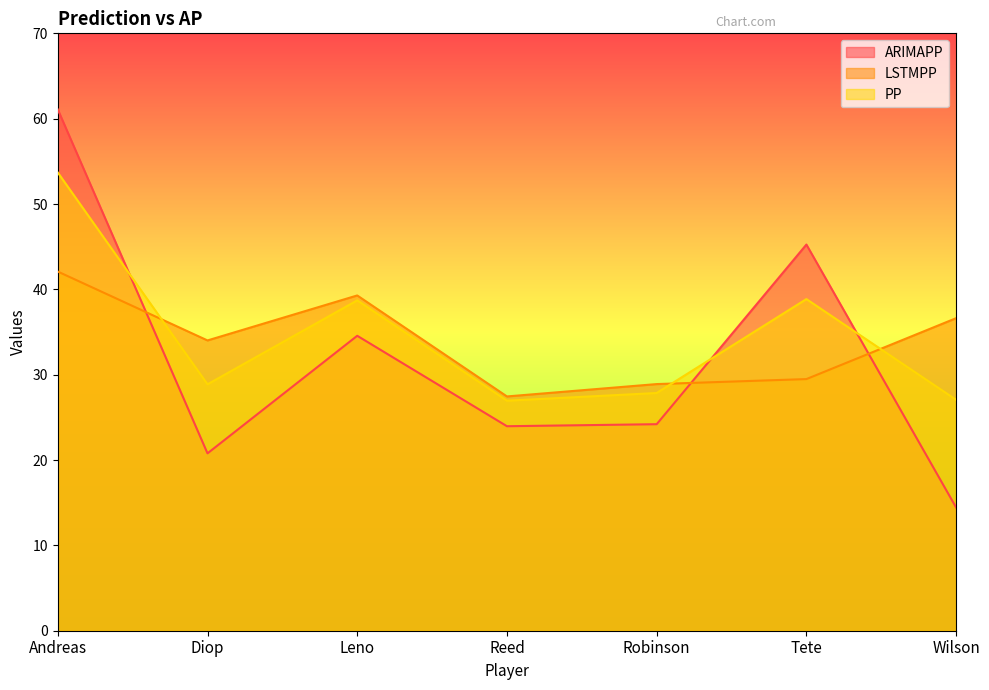

At which category does PP reach its first local peak?

Leno